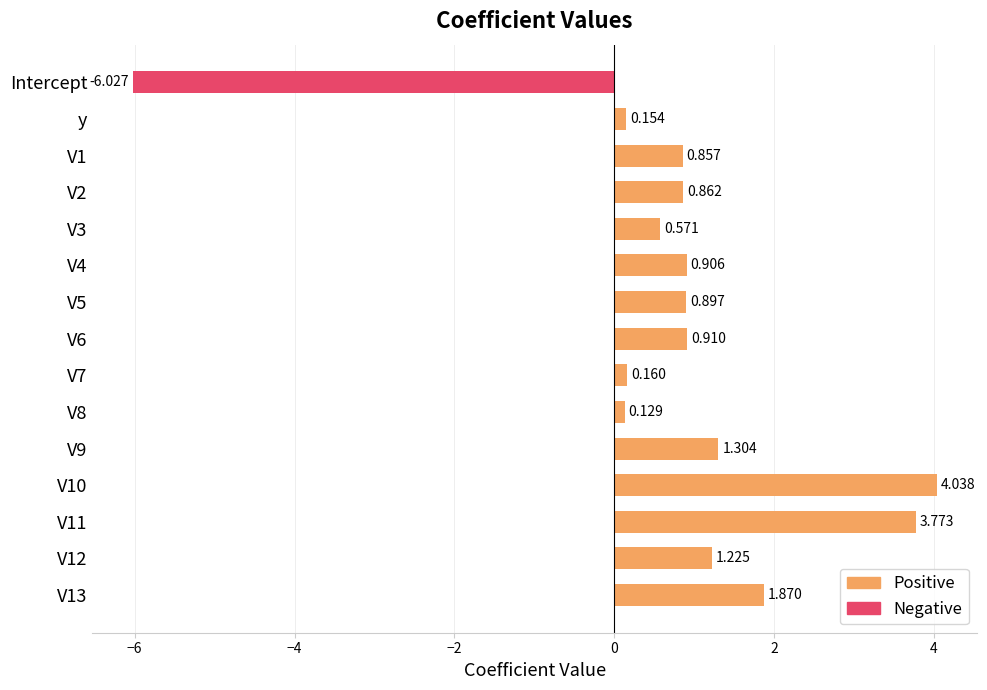

List the series in order of their overall mean, lowest first.

Negative, Positive